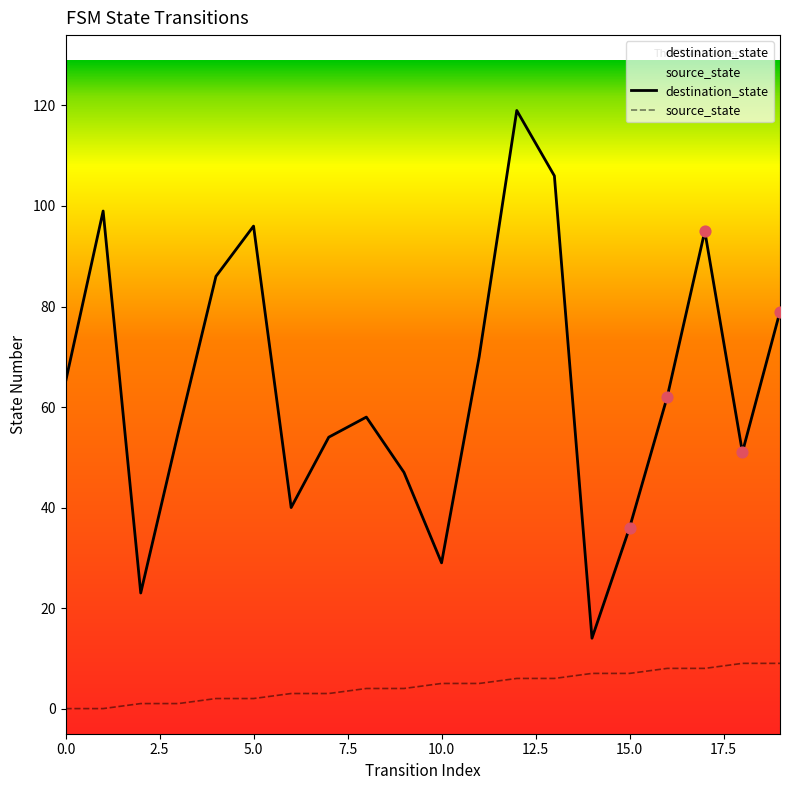

Which series contains the lowest Y value?

source_state